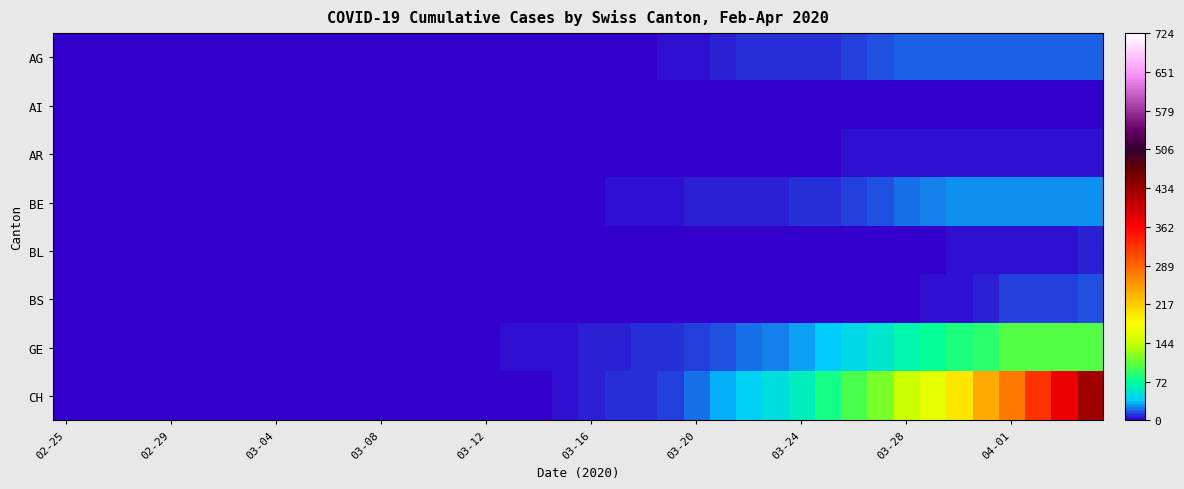

How many series are shown in this chart?

8